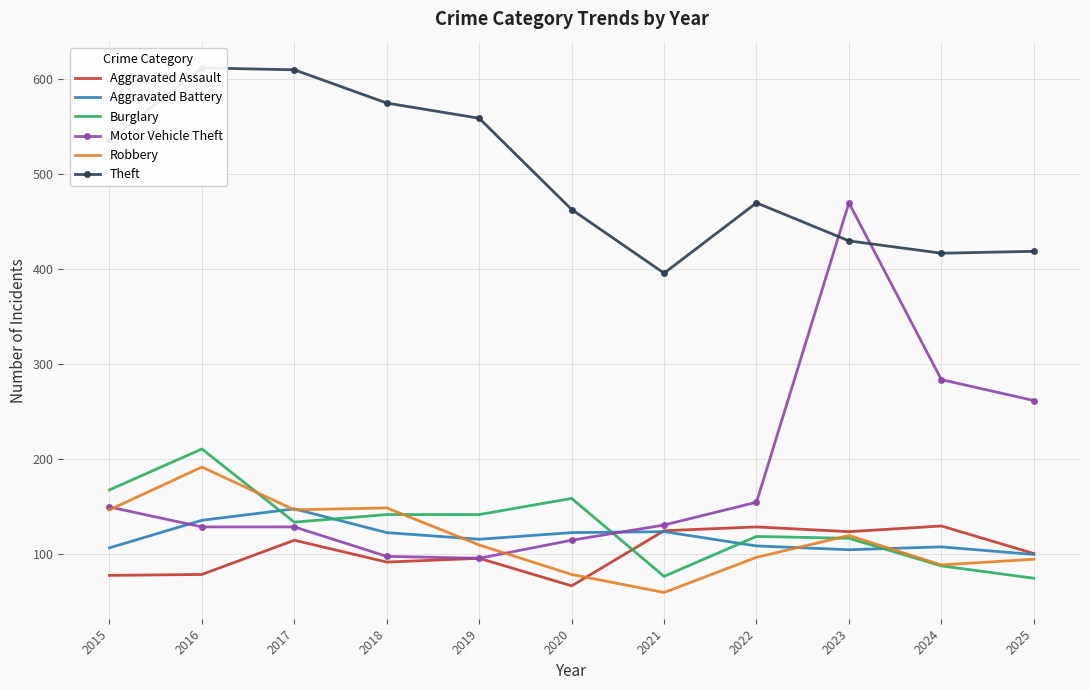

Is this an area chart (filled region under the line)?

No